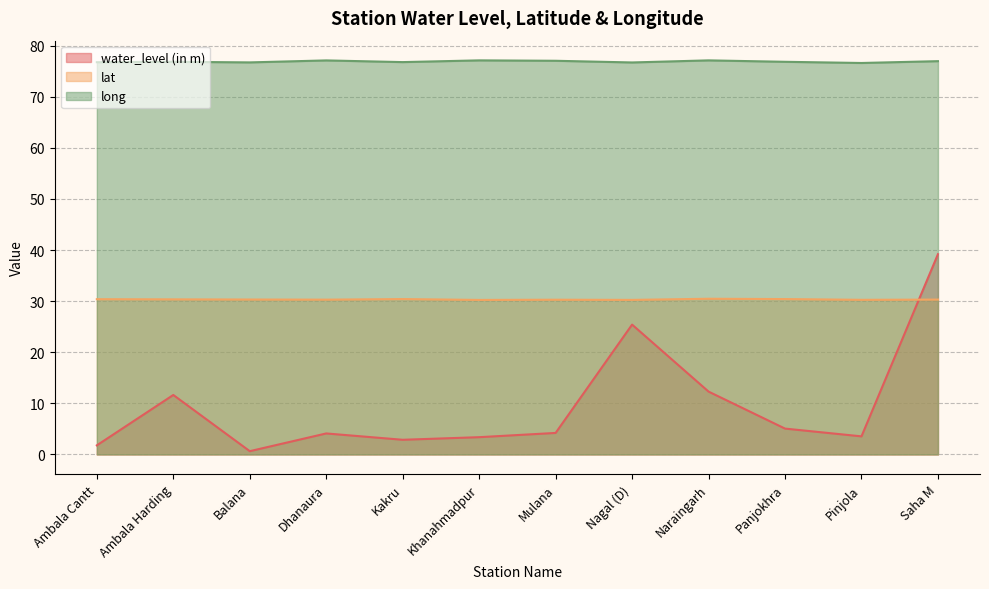

What is the label of the 8th point from the left?

Nagal (D)